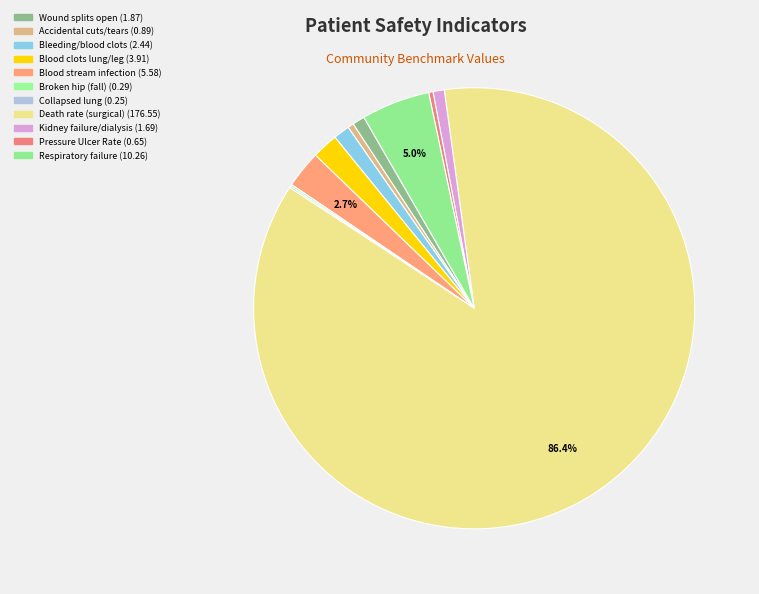

Count the number of slices in the pie.

11